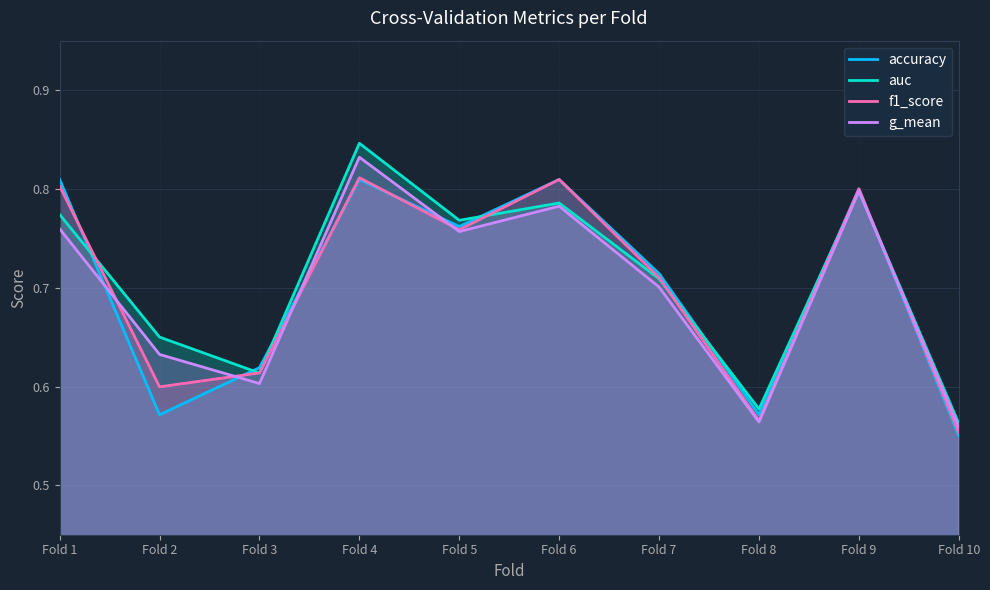

What is the sum of the f1_score values at Fold 8 and Fold 6?

1.4